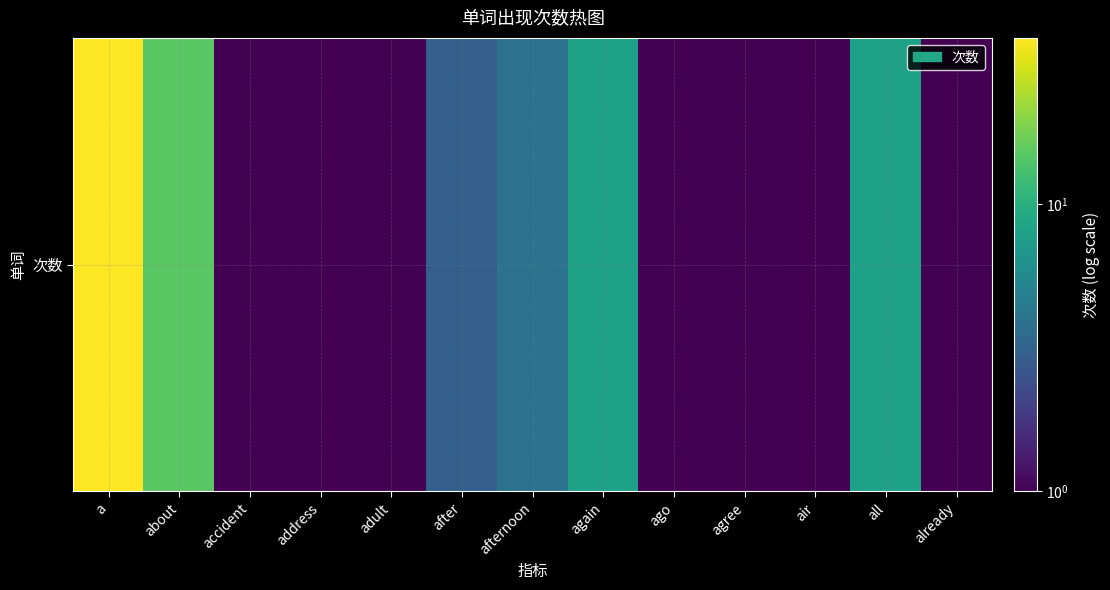

Is it true that the value at about is 6?

False